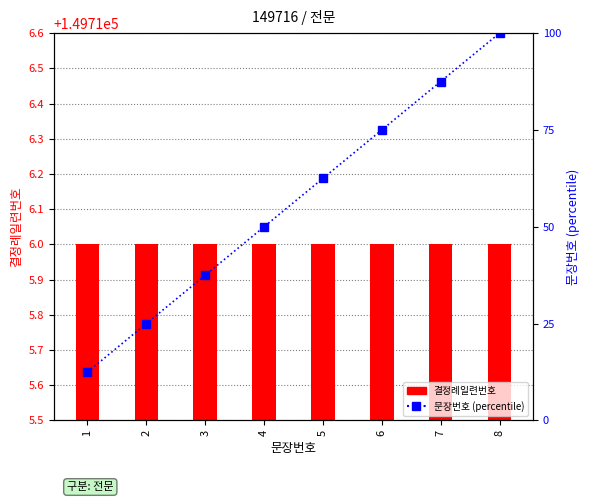

At which label does 문장번호 (percentile) reach its minimum?

1